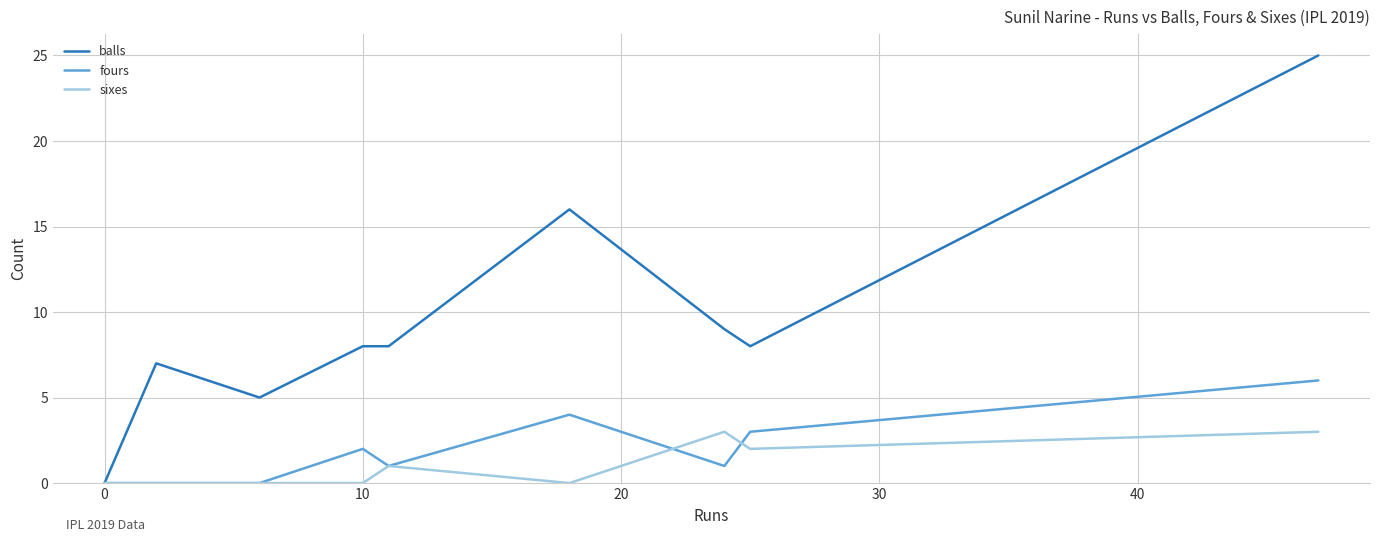

How many lines are shown in the chart?

3